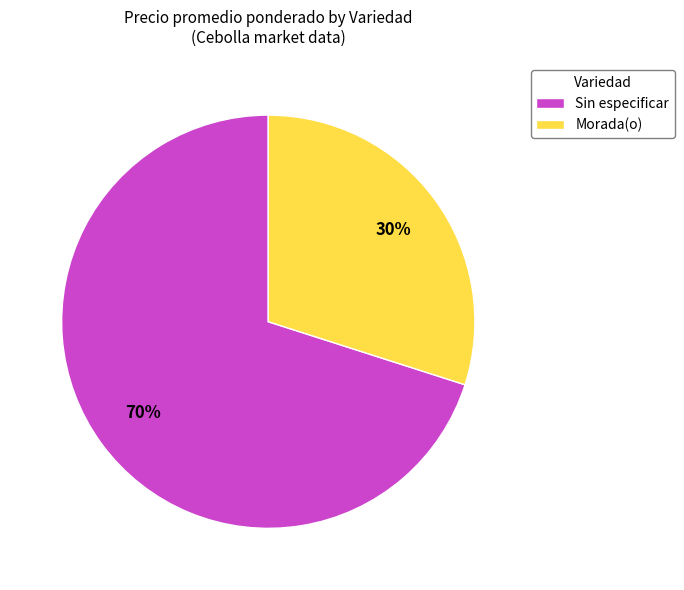

How many slices are in this pie chart?

2